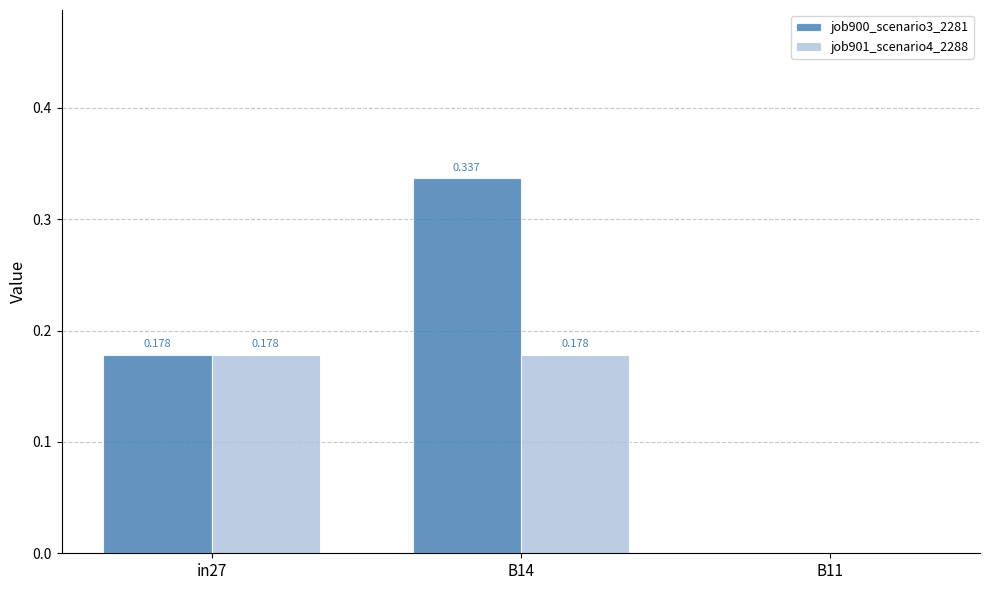

Is the value of job901_scenario4_2288 at B14 greater than the value of job900_scenario3_2281 at B14?

No